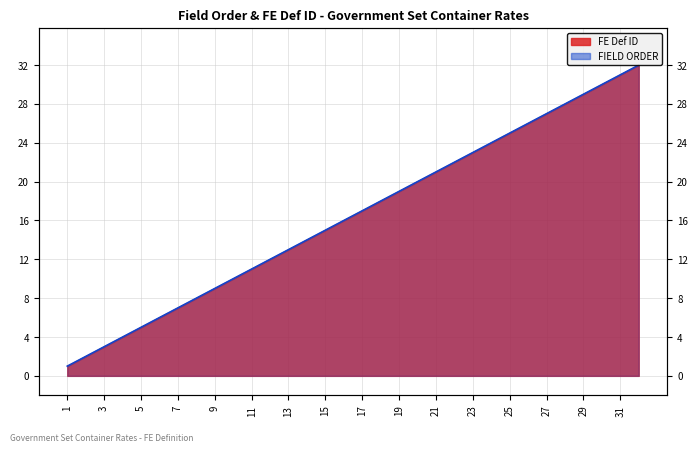

What is the smallest value displayed?

1